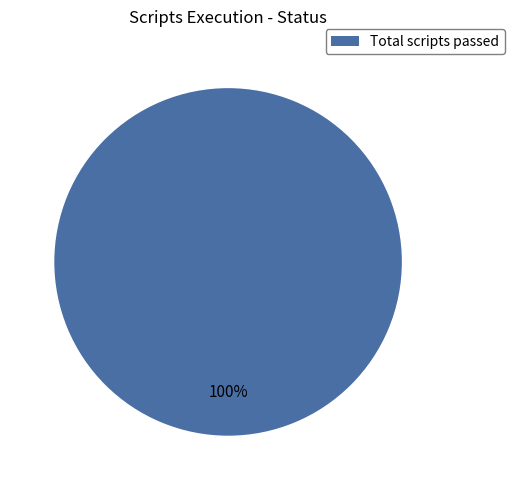

Does any single category account for the majority?

Yes